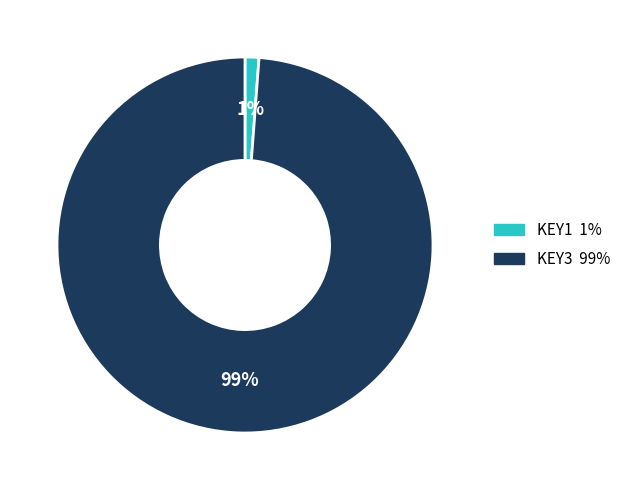

True or false: KEY1 accounts for 1% of the total.

True